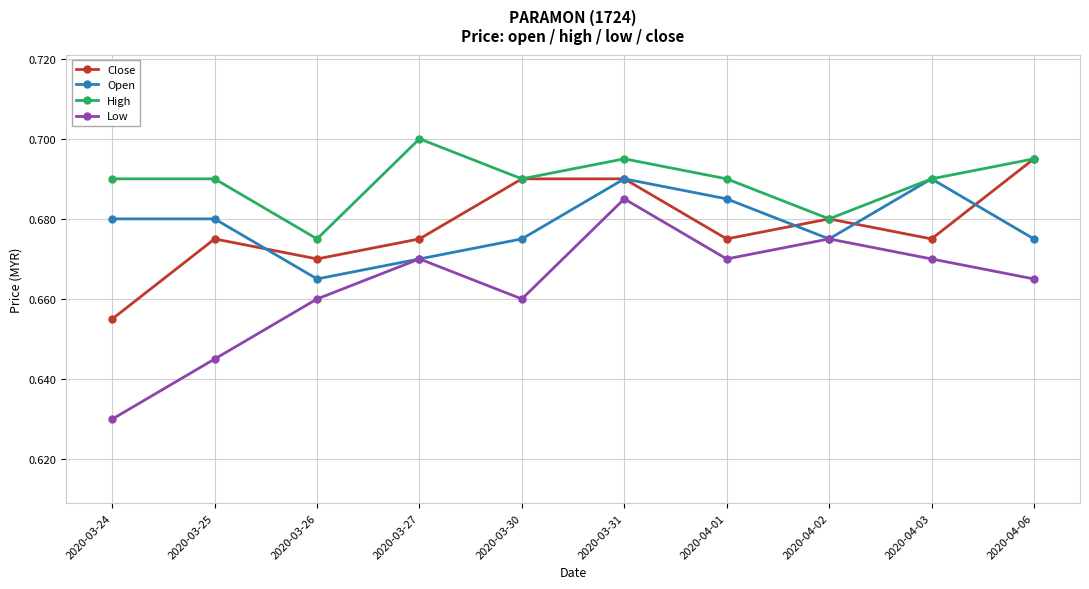

True or false: Low and High intersect in this chart.

False